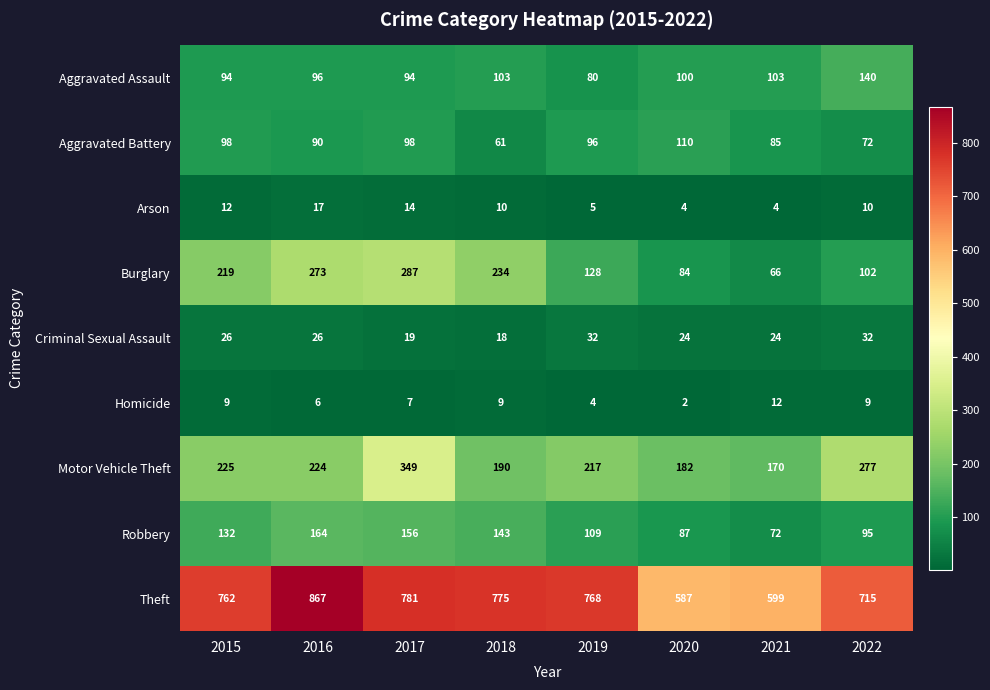

How many data points does each series have?

8